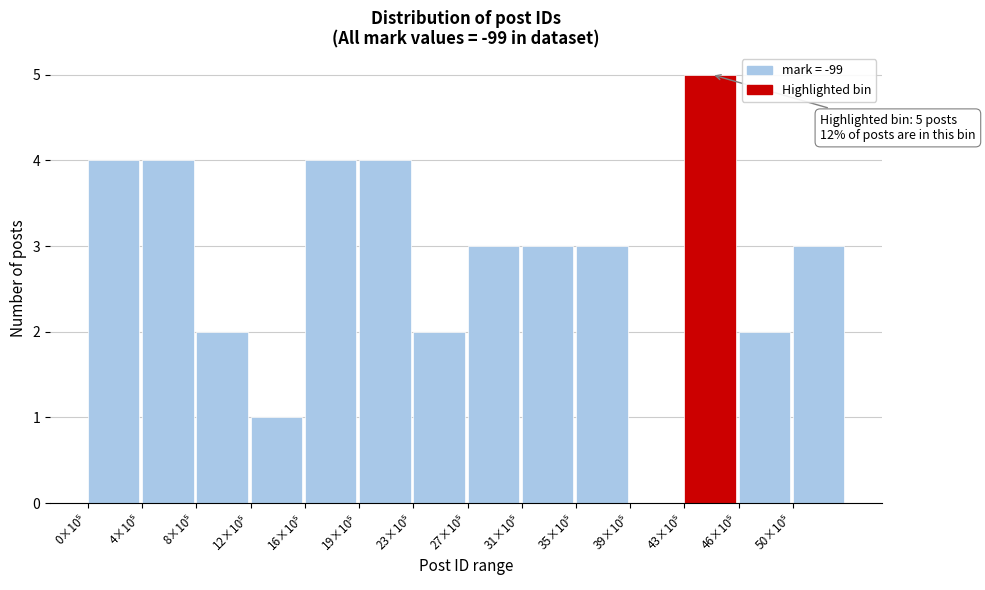

What is the greatest value displayed?

5